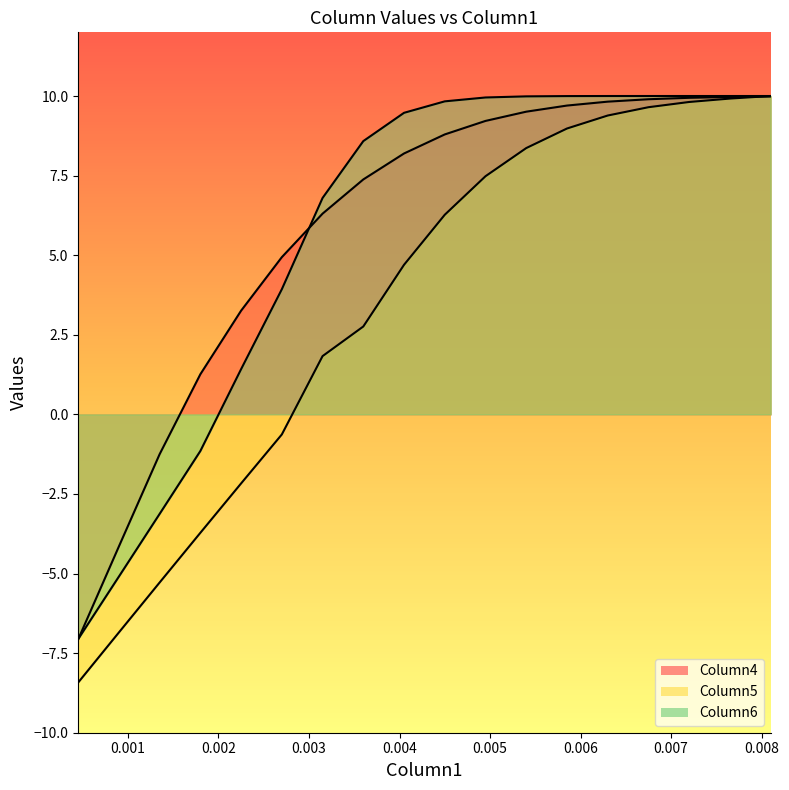

The Column6 series shows 3.6 at 17. True or false?

False